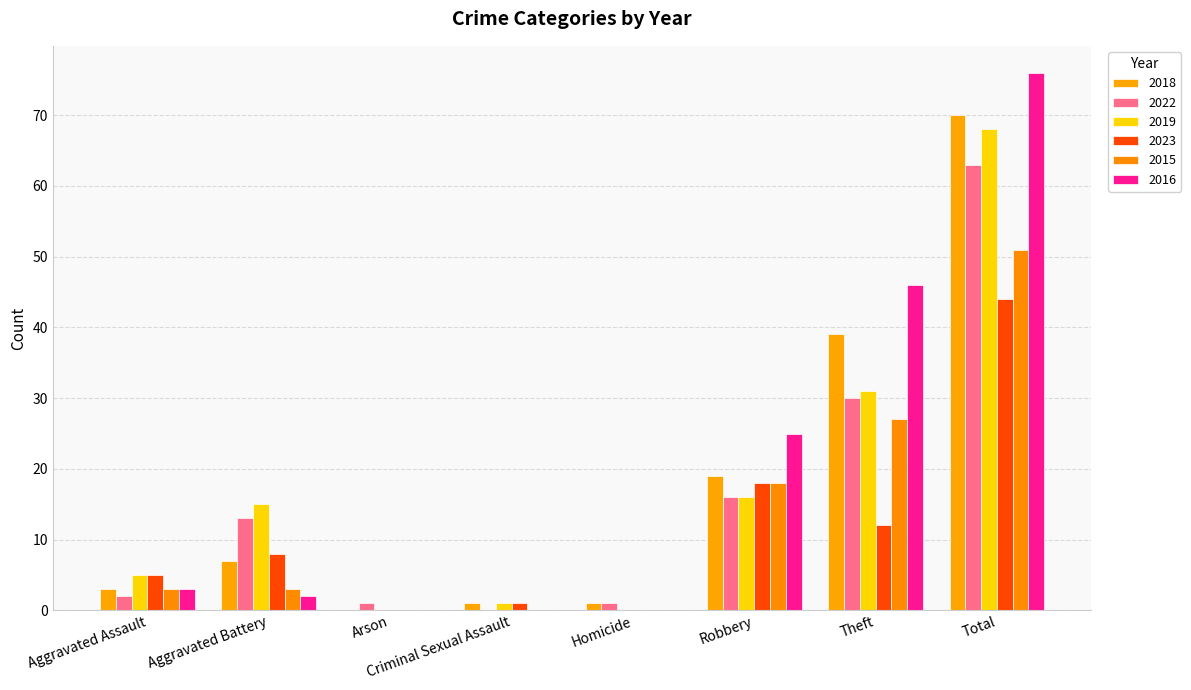

Reading left to right, what are all the values shown in this chart?

2018: 3	7	0	1	1	19	39	70
2022: 2	13	1	0	1	16	30	63
2019: 5	15	0	1	0	16	31	68
2023: 5	8	0	1	0	18	12	44
2015: 3	3	0	0	0	18	27	51
2016: 3	2	0	0	0	25	46	76